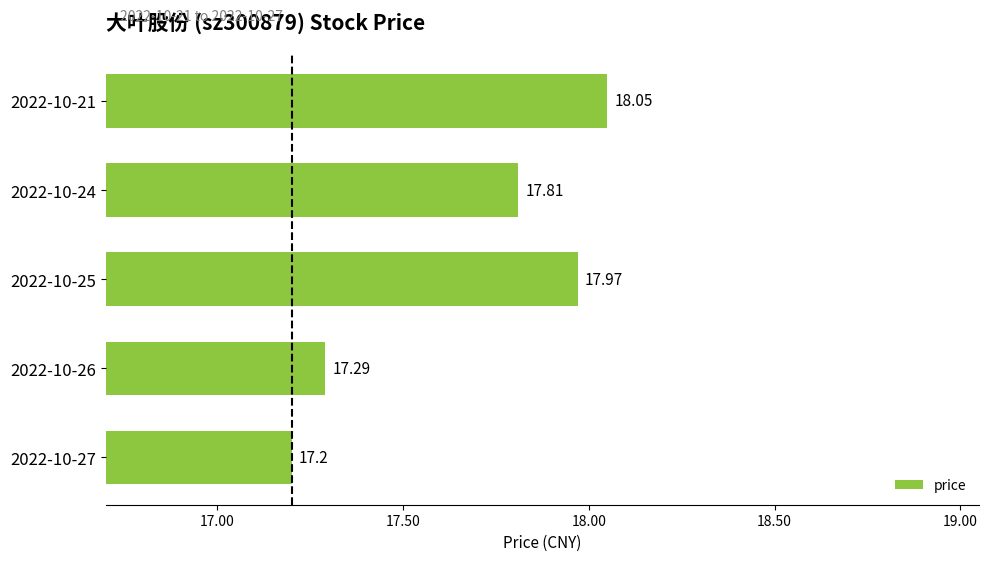

Rank the categories by value from highest to lowest.

2022-10-21, 2022-10-25, 2022-10-24, 2022-10-26, 2022-10-27